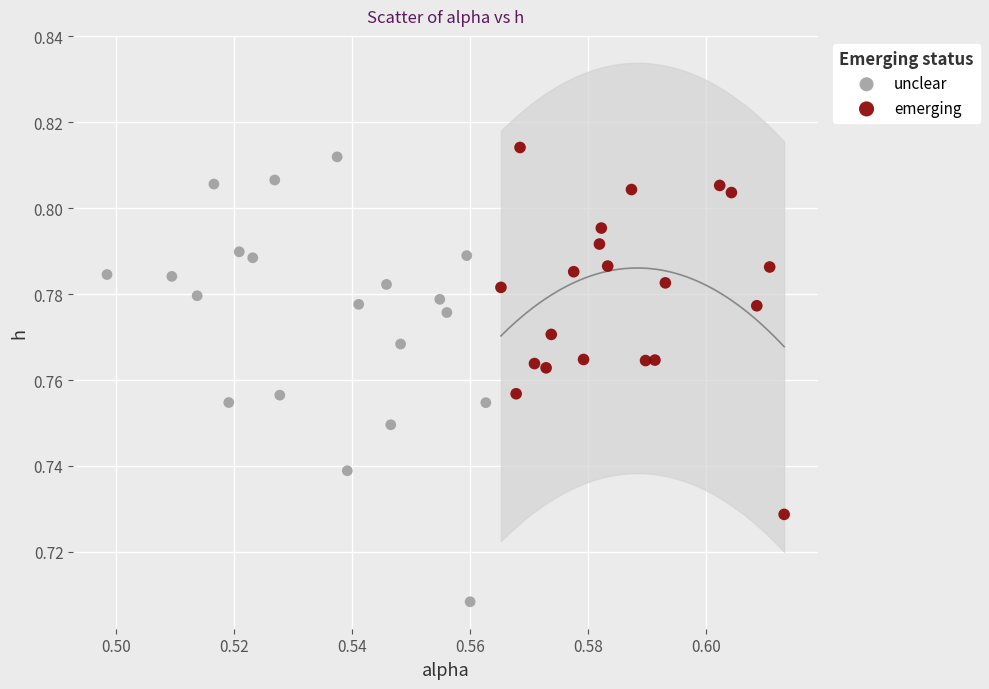

Which series reaches the minimum Y coordinate?

unclear